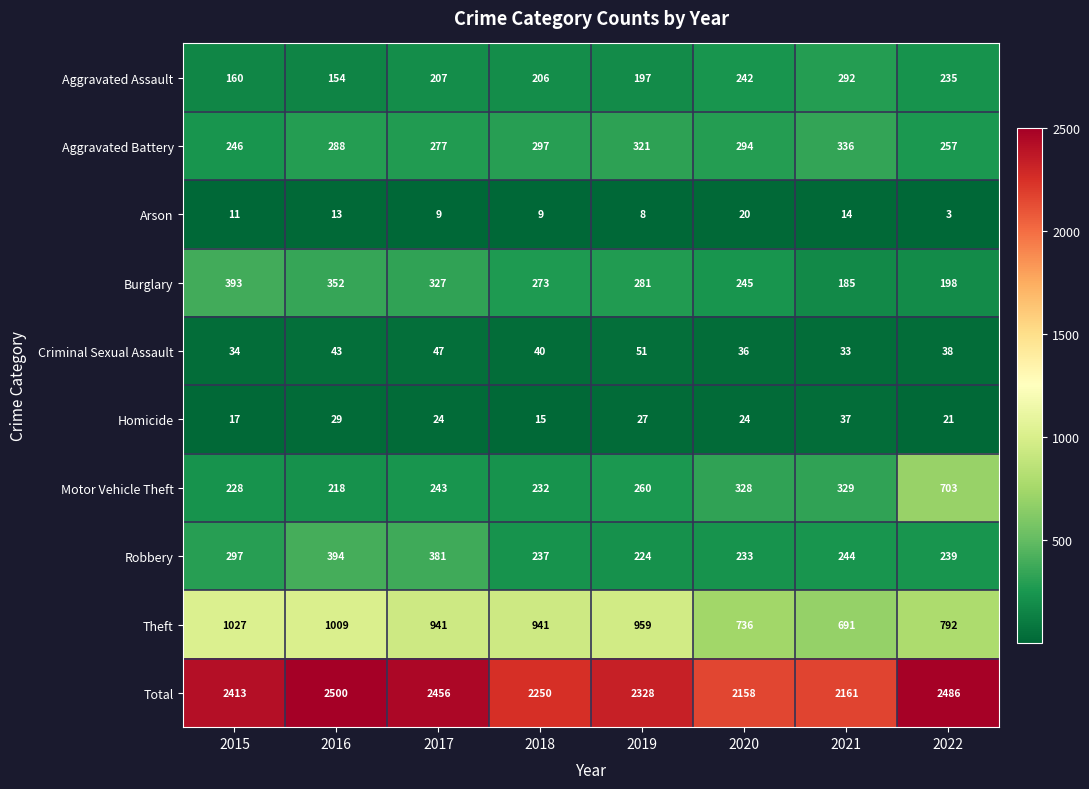

Where does the Burglary series first go above 281?

2015